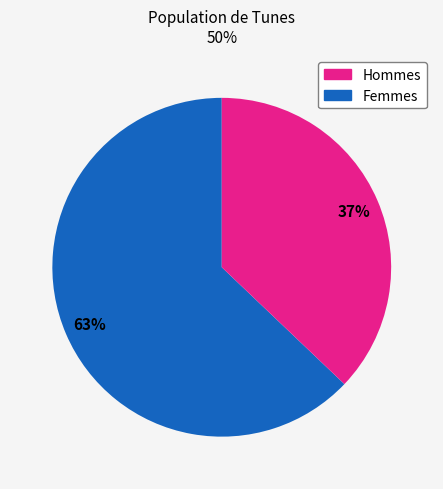

Is there a majority slice in this chart?

Yes